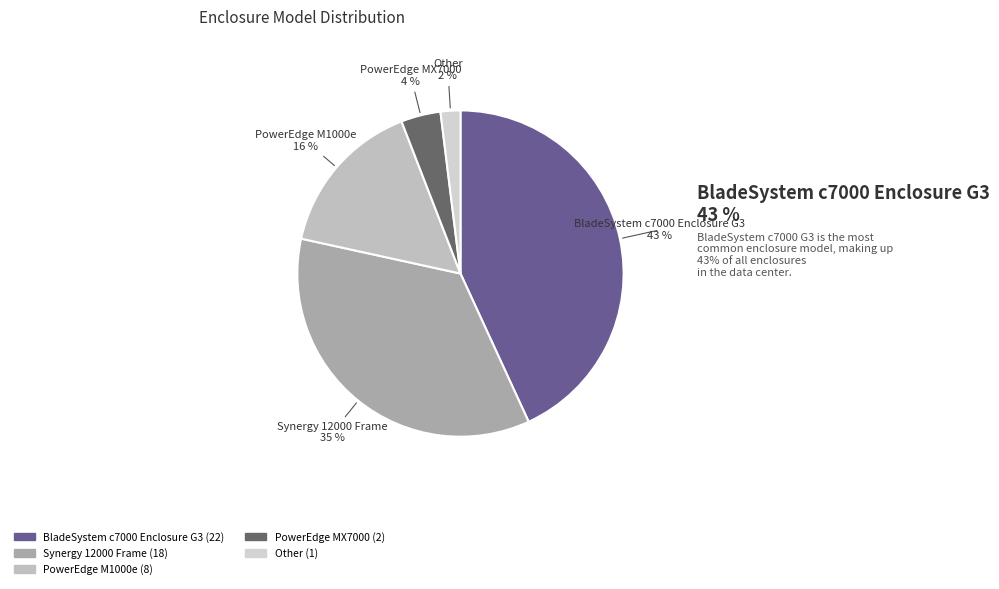

The PowerEdge MX7000 slice represents 18% of the pie. True or false?

False